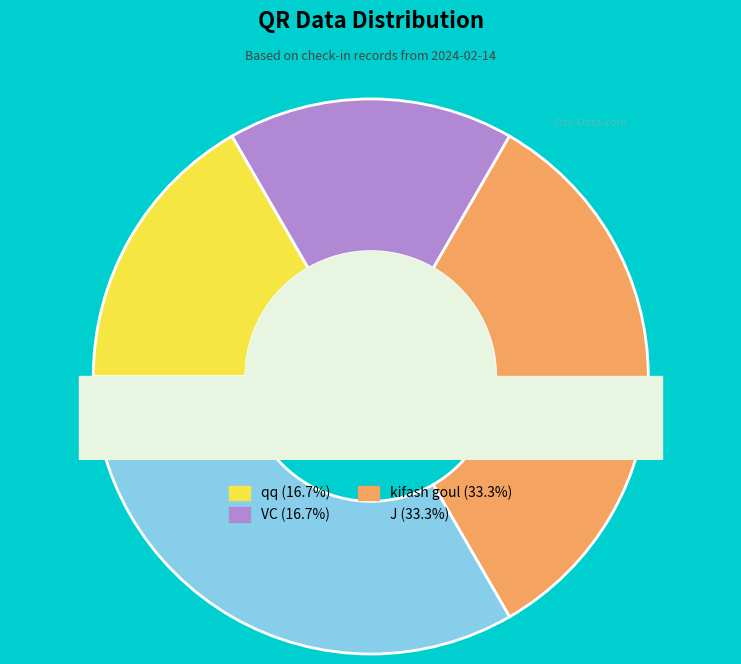

Is there a majority slice in this chart?

No